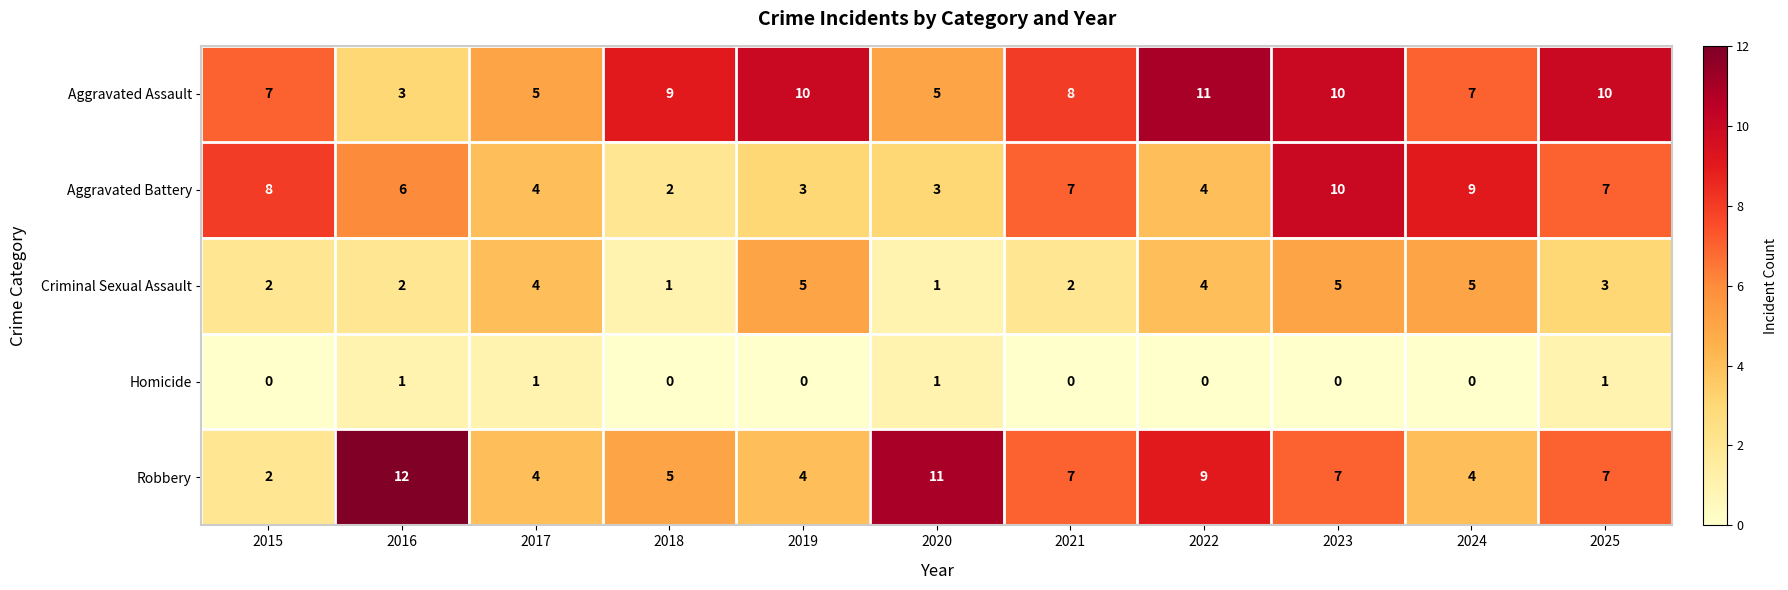

At how many categories does at least one series exceed 3?

11